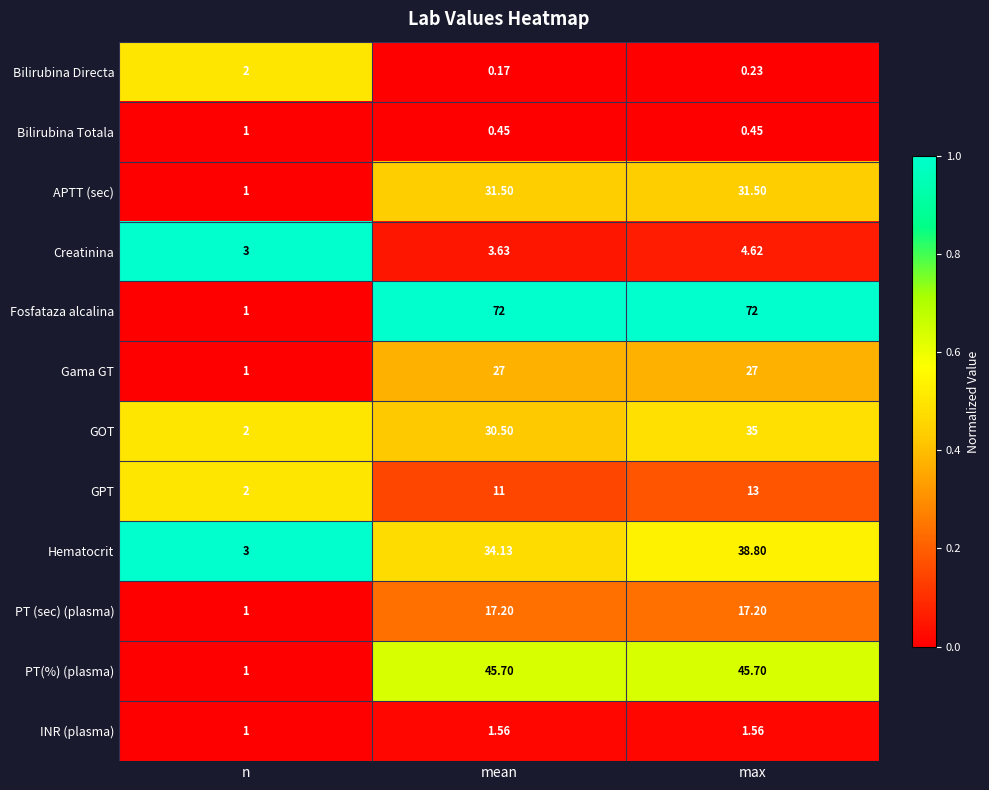

Rank the categories by GOT value from lowest to highest.

n, mean, max